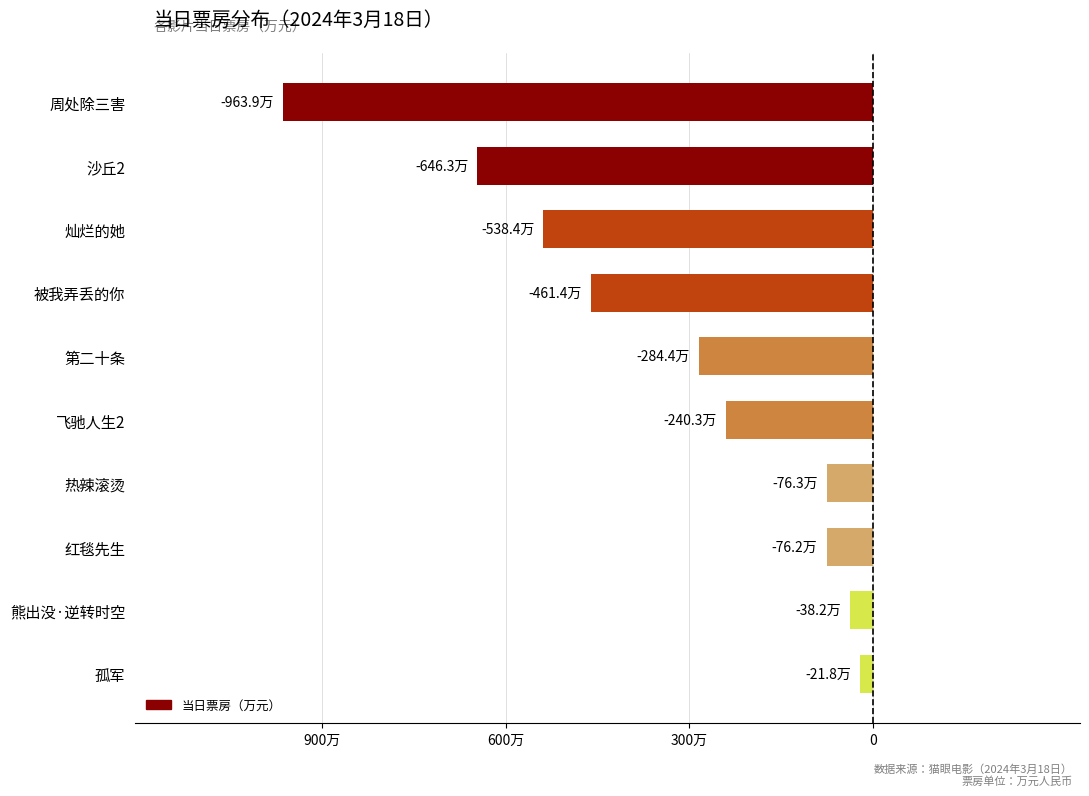

What is the greatest value displayed?

-21.8